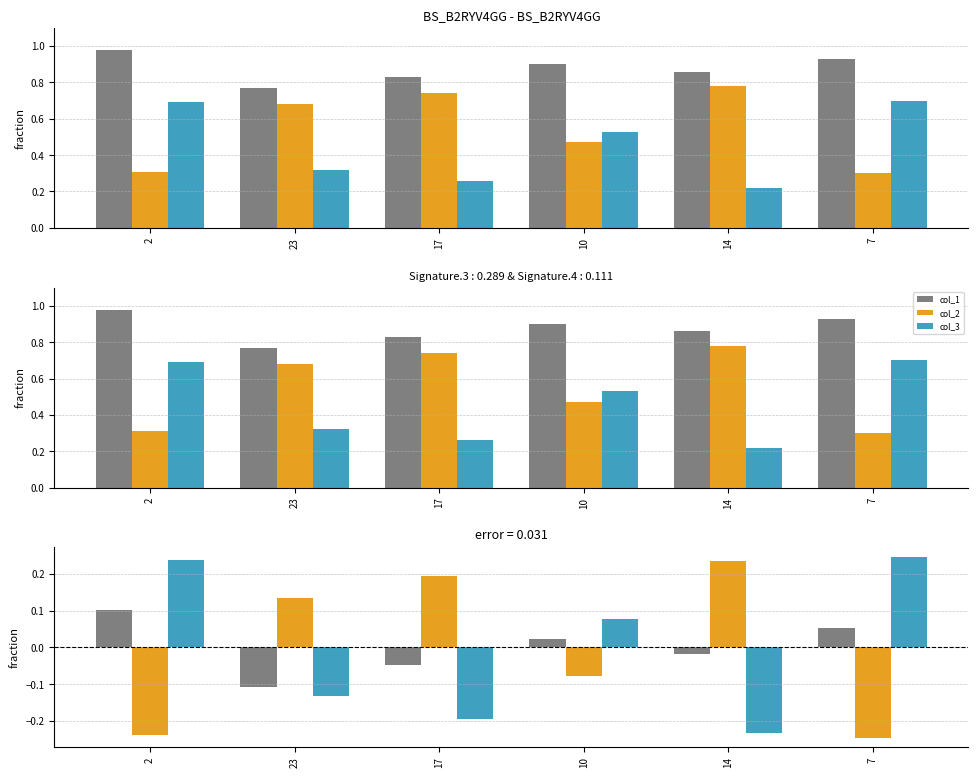

How many bars are there in total?

18